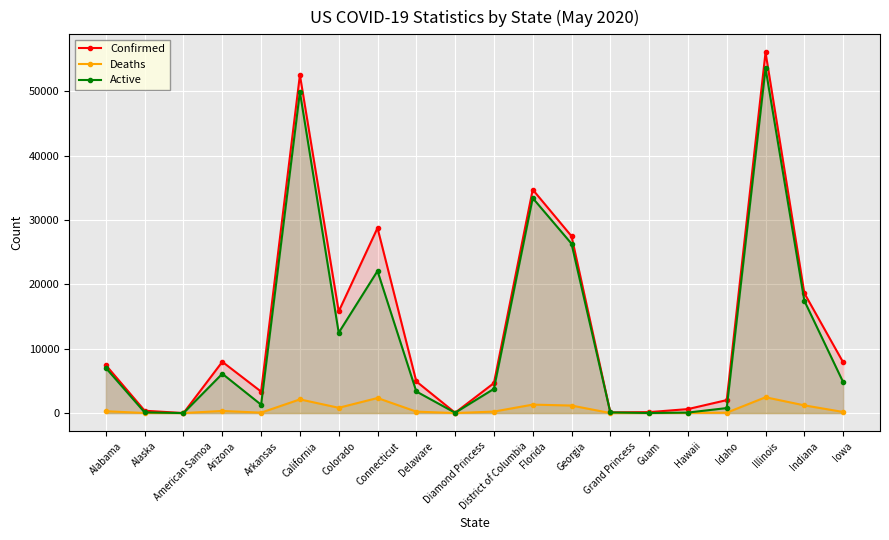

What is the total value across all series at Guam?

159